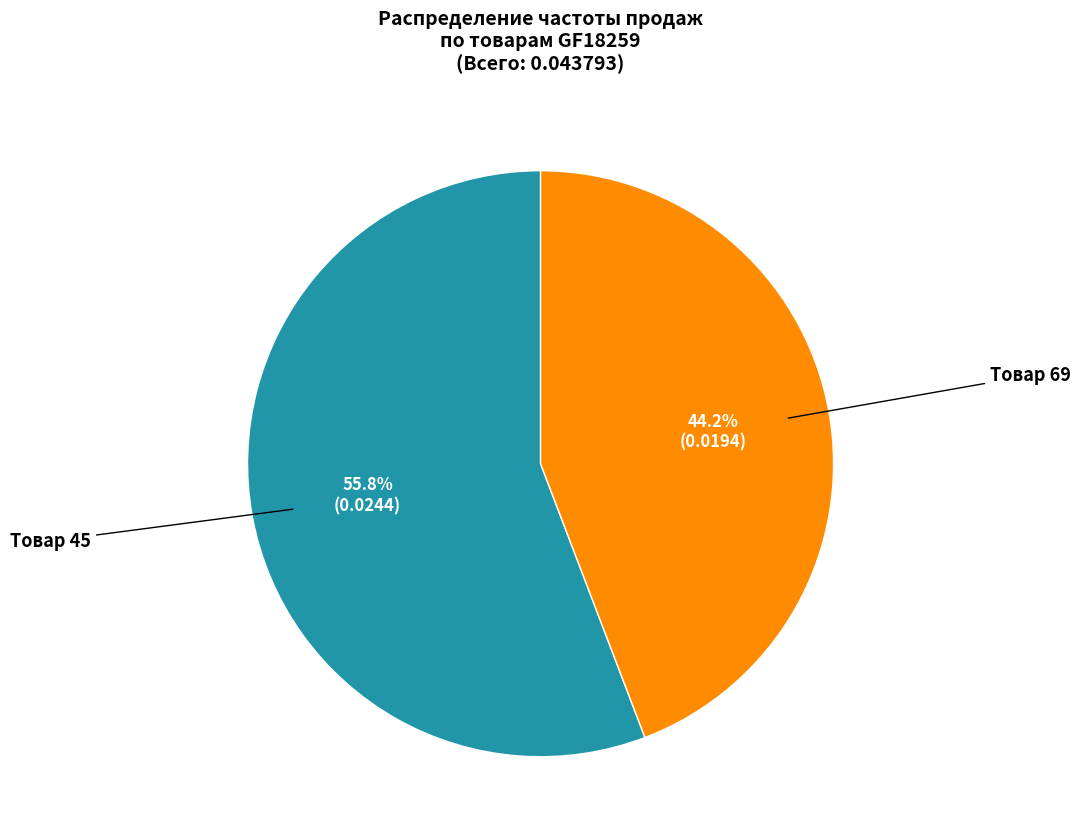

Which has a higher value, Товар 45 or Товар 69?

Товар 45